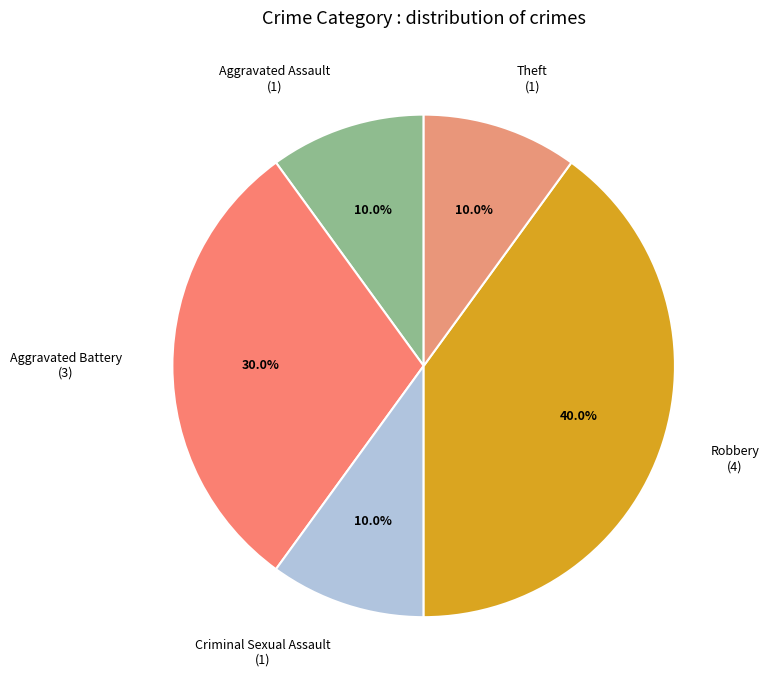

Combined, do Aggravated Assault and Theft account for over 50%?

No